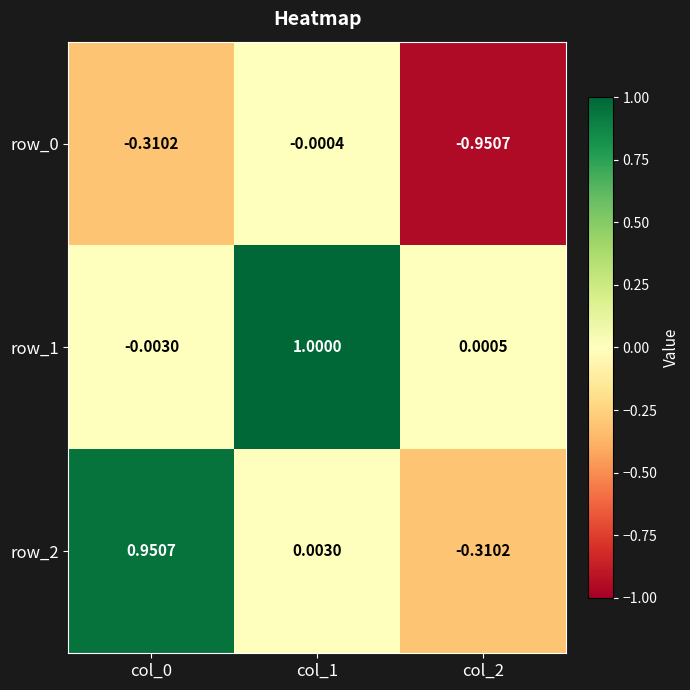

Rank the categories by row_2 value from highest to lowest.

col_0, col_1, col_2